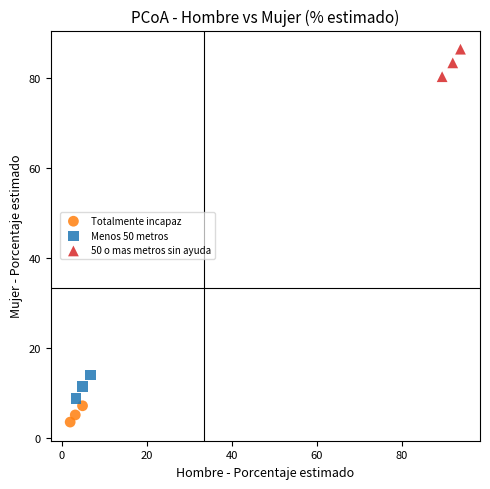

Which series has the largest Y range (max minus min)?

50 o mas metros sin ayuda